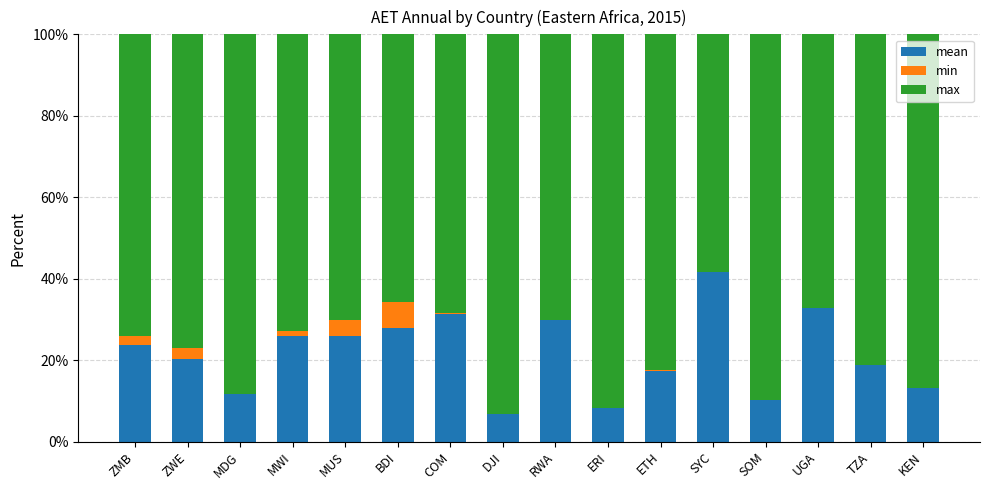

The value of mean at SOM is 16.4. True or false?

False